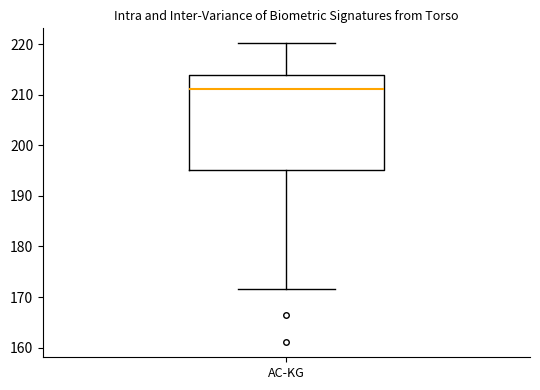

Transcribe this box plot: give where the median line is, the range the box spans, and where the two whiskers end, as read against the y-axis. The values are not printed on the chart, so give them approximately, as read against the axis.

median 211, box 195 to 214, whiskers 172 to 220